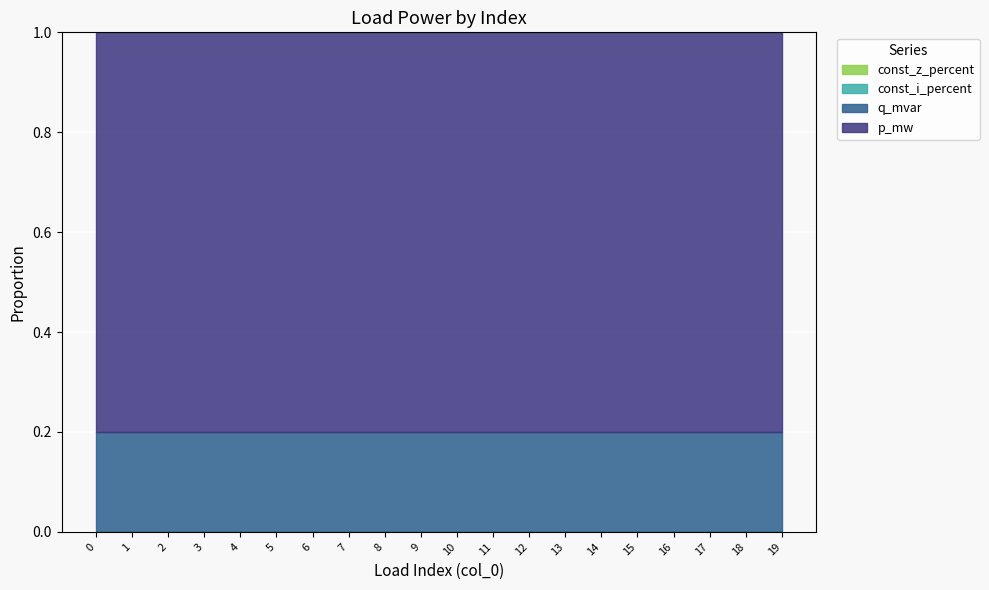

True or false: const_z_percent has a value of 0.0 at 4.

True